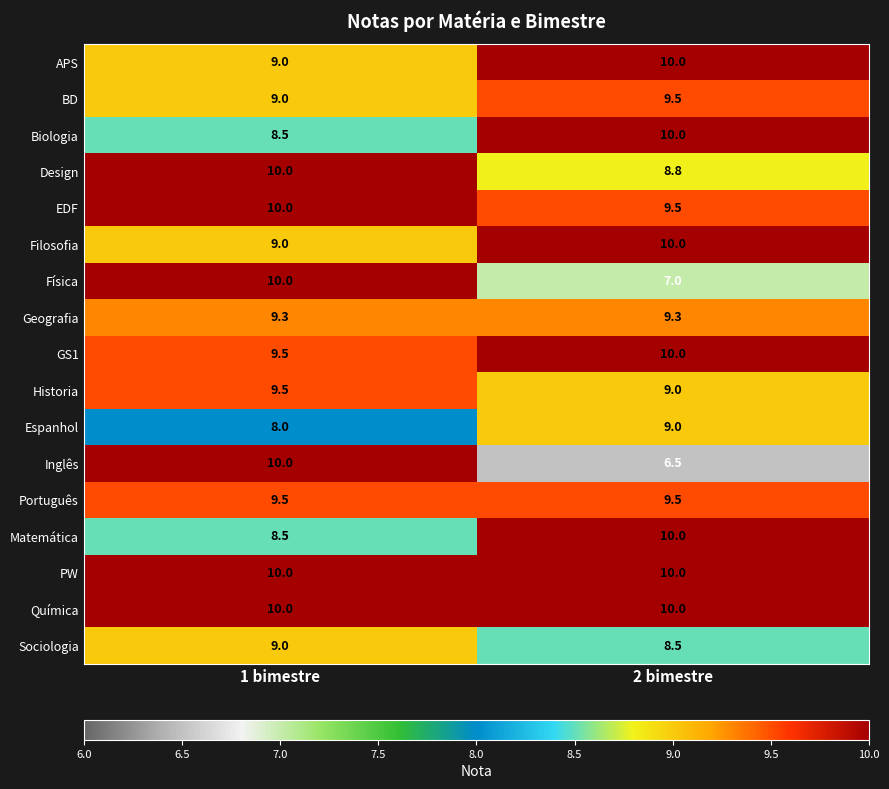

What is the greatest value displayed?

10.0